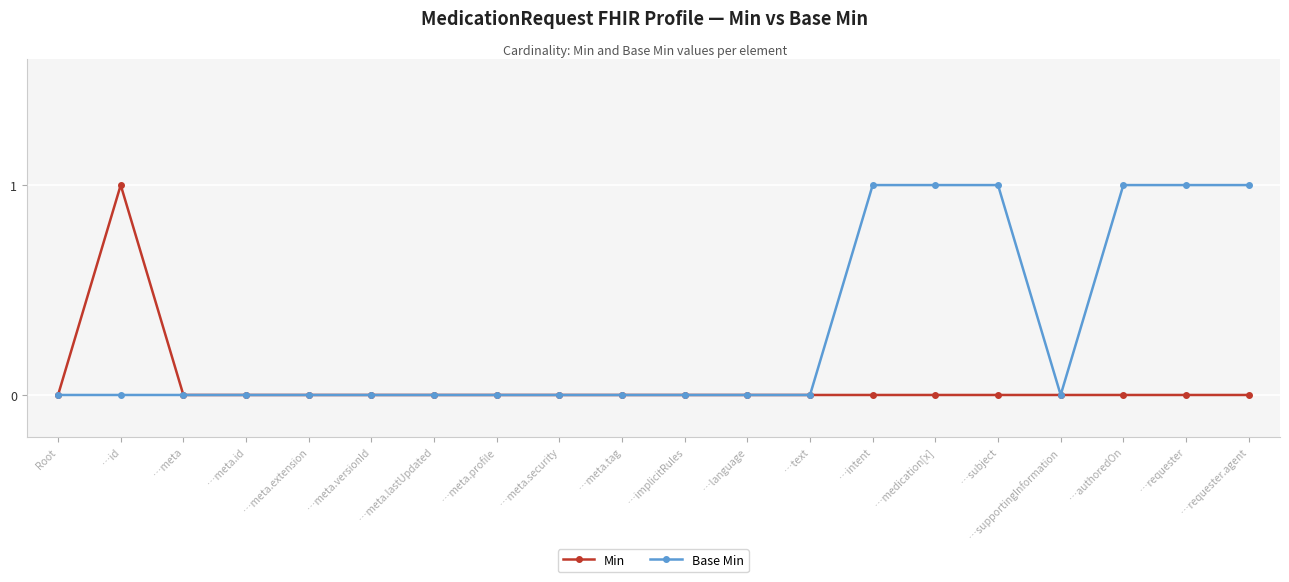

Between …meta.tag and …subject, which series saw the biggest shift?

Base Min